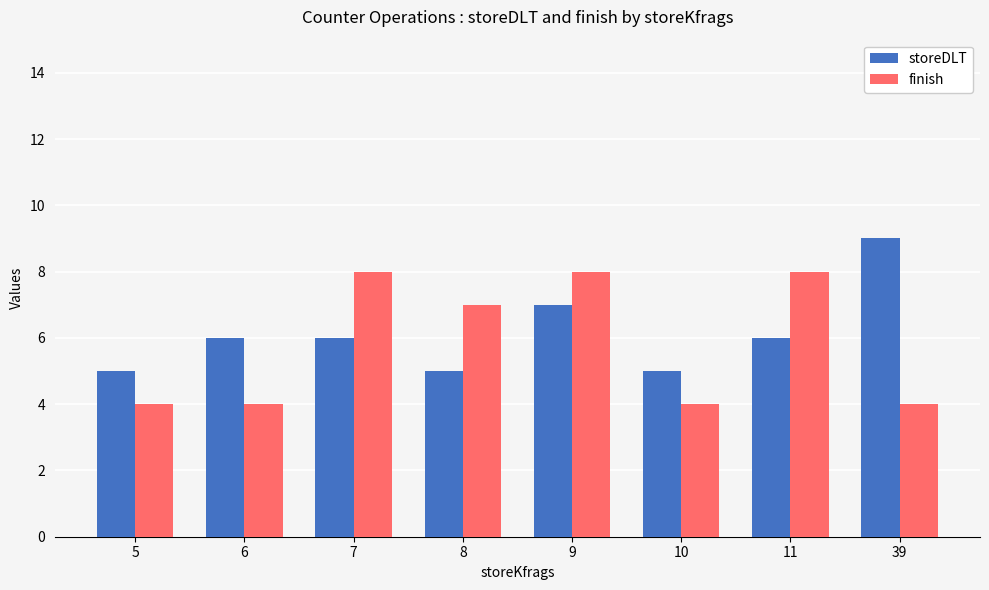

How many groups of bars are there?

8